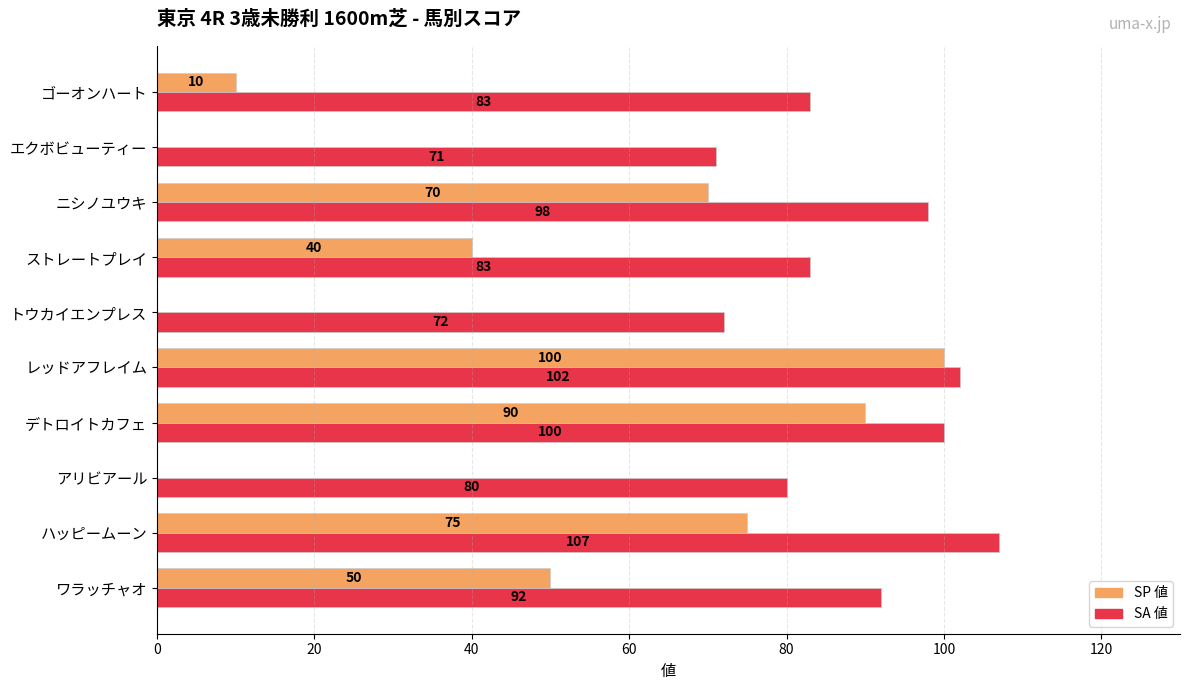

Is it true that SA 値 equals 102 at レッドアフレイム?

True